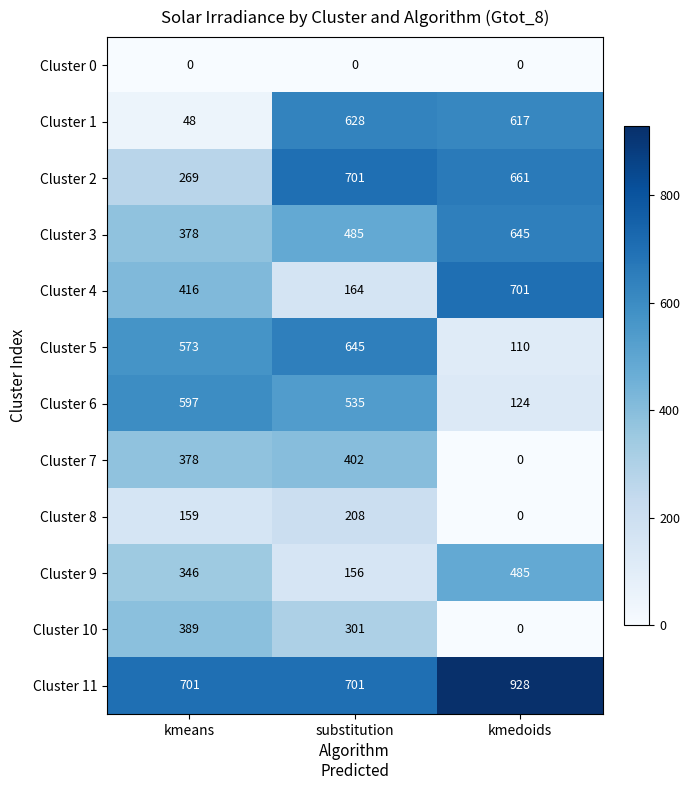

What is the lowest value of the Cluster 9 series?

156